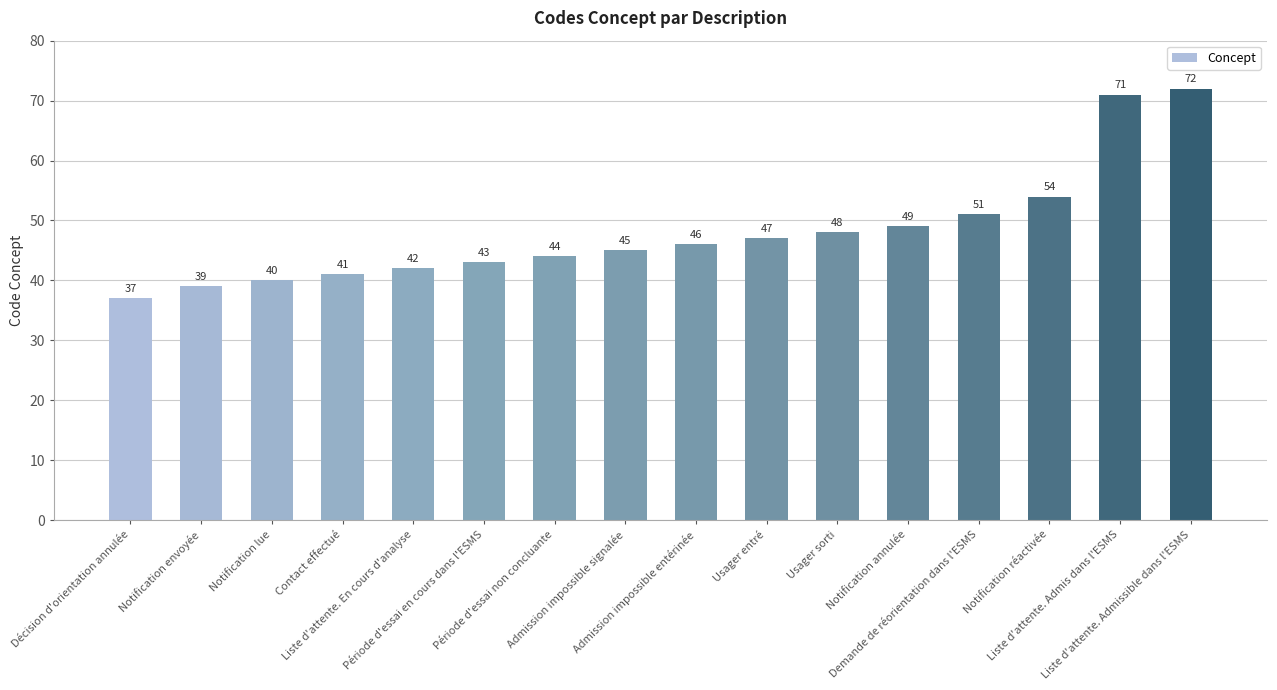

Where is the data nearest to the value 54?

Notification réactivée